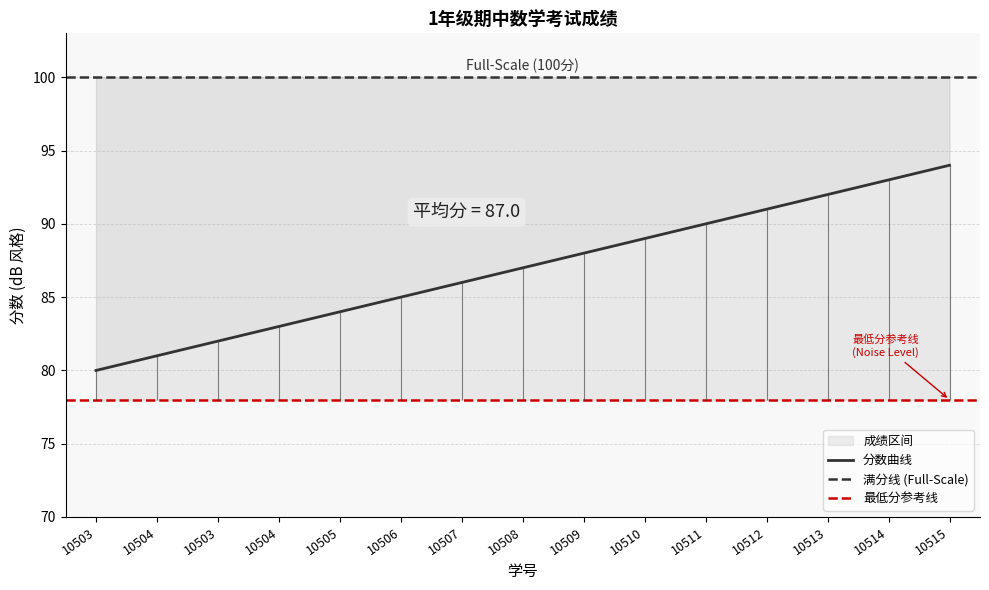

Is this an area chart (filled region under the line)?

No